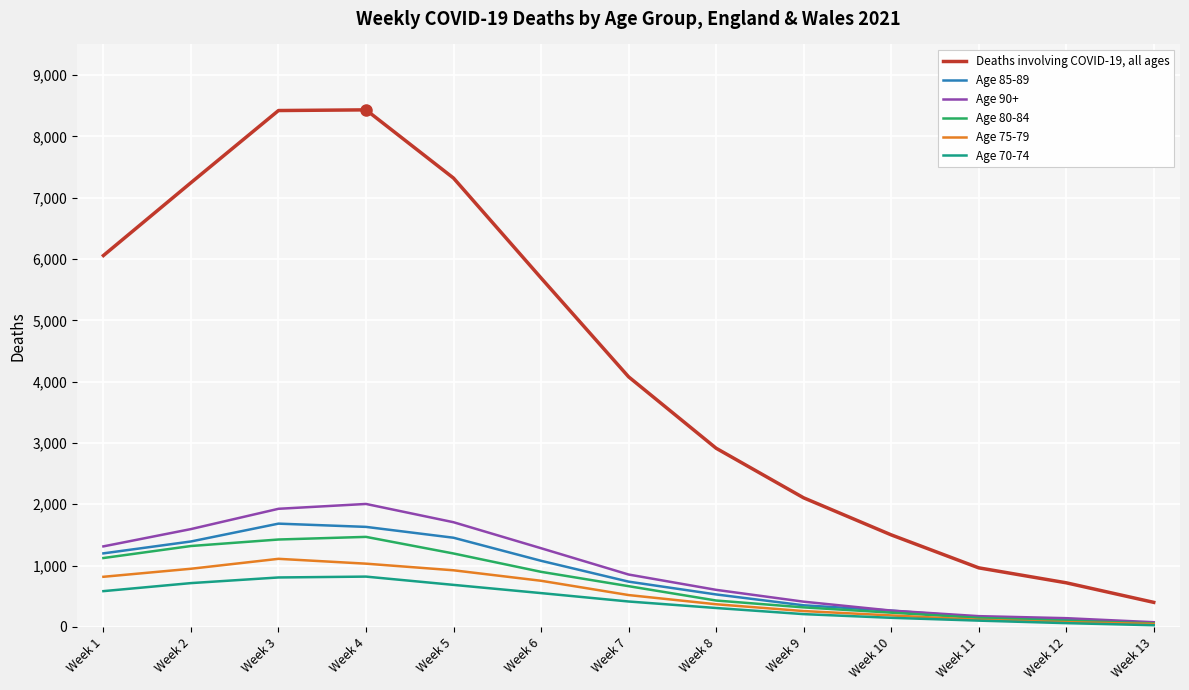

The value of Deaths involving COVID-19, all ages at Week 9 is 2890. True or false?

False